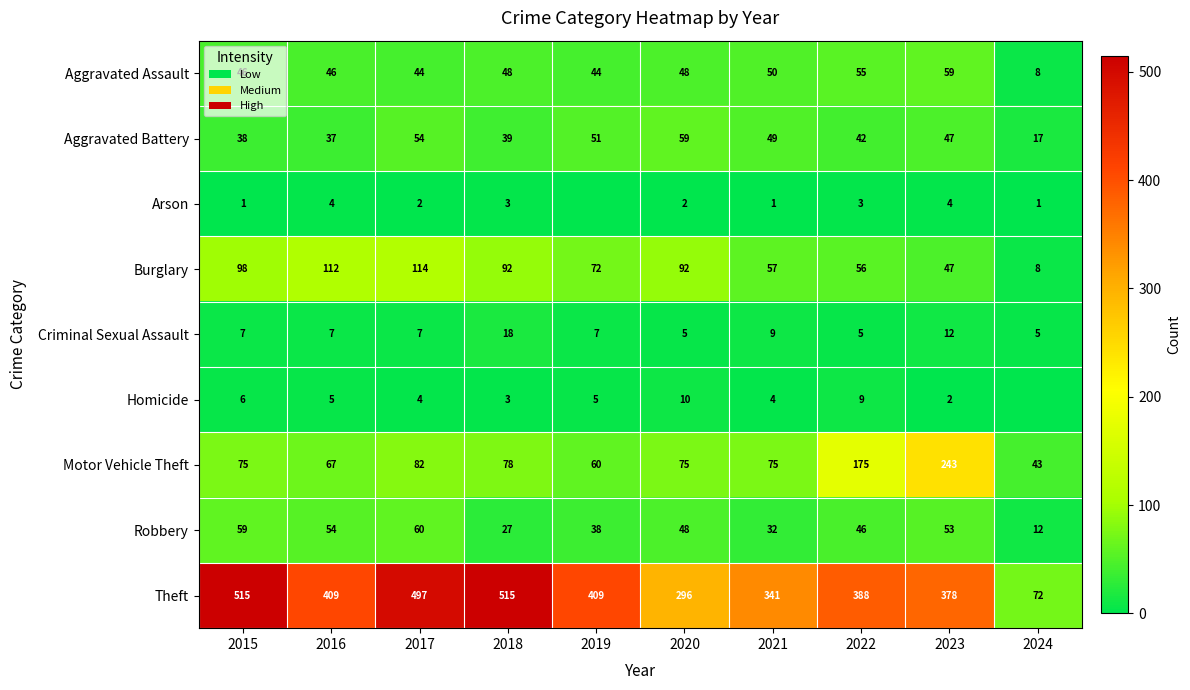

List the labels in order of Robbery value, smallest first.

2024, 2018, 2021, 2019, 2022, 2020, 2023, 2016, 2015, 2017